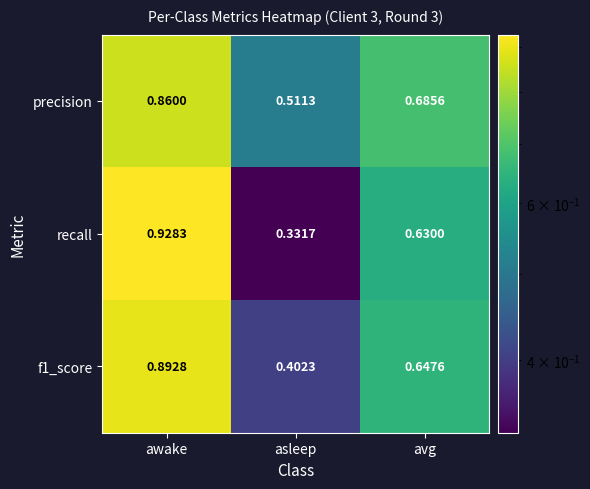

Which series has the largest total across all categories?

precision